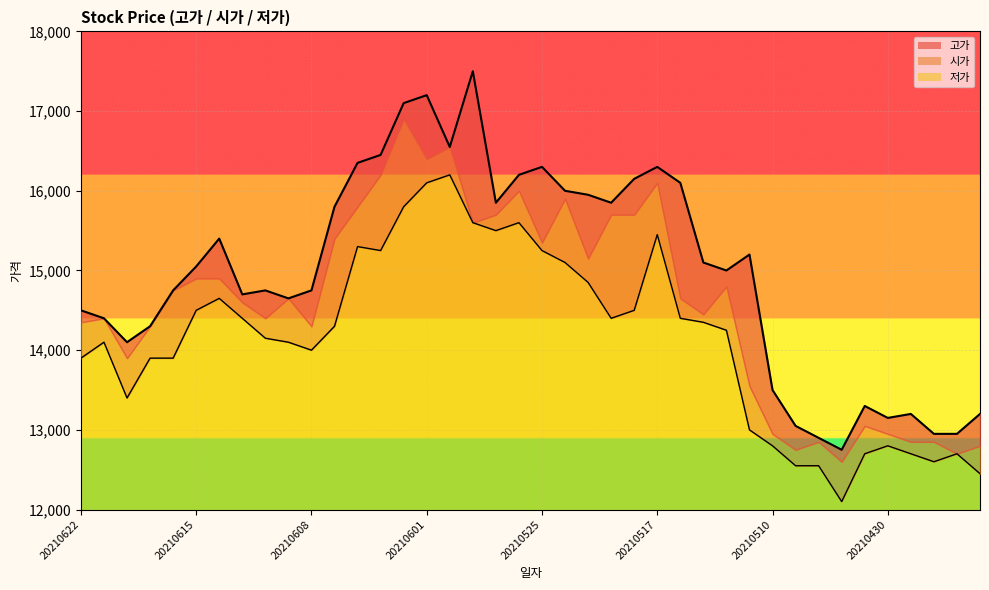

Is the value of 저가 at 20210617 greater than the value of 고가 at 20210604?

No